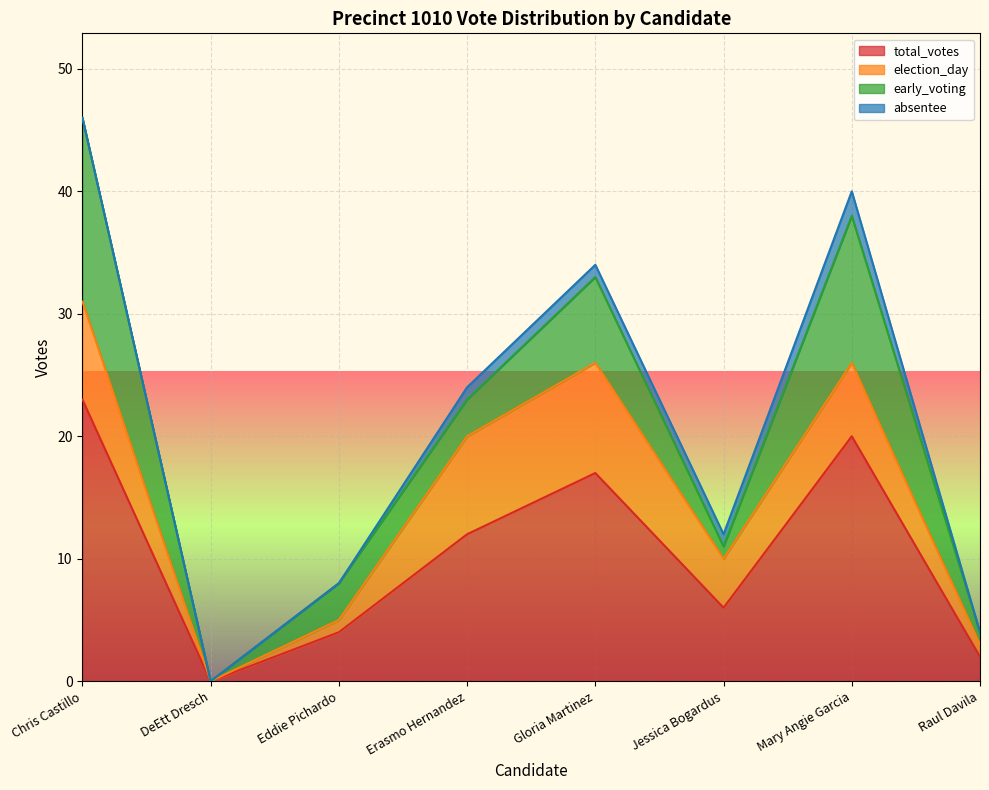

Reading left to right, transcribe all the data shown in this chart.

total_votes: 23	0	4	12	17	6	20	2
election_day: 8	0	1	8	9	4	6	1
early_voting: 15	0	3	3	7	1	12	1
absentee: 0	0	0	1	1	1	2	0